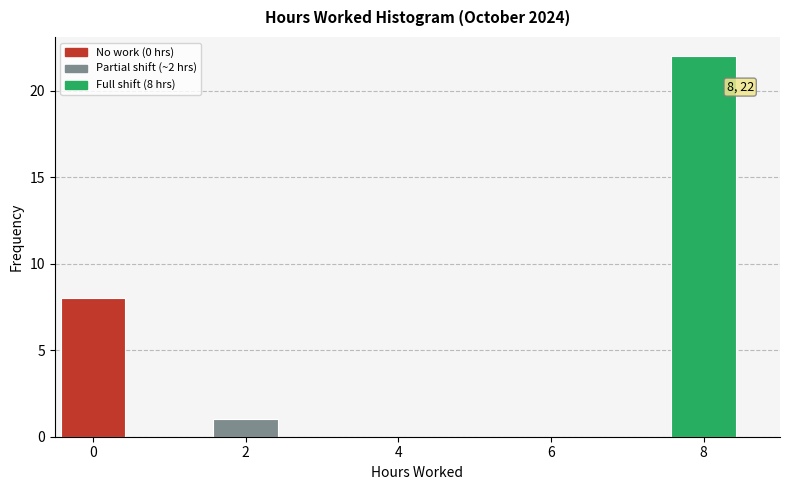

Over which range of the x-axis is the bar tallest?

7.5 to 8.5